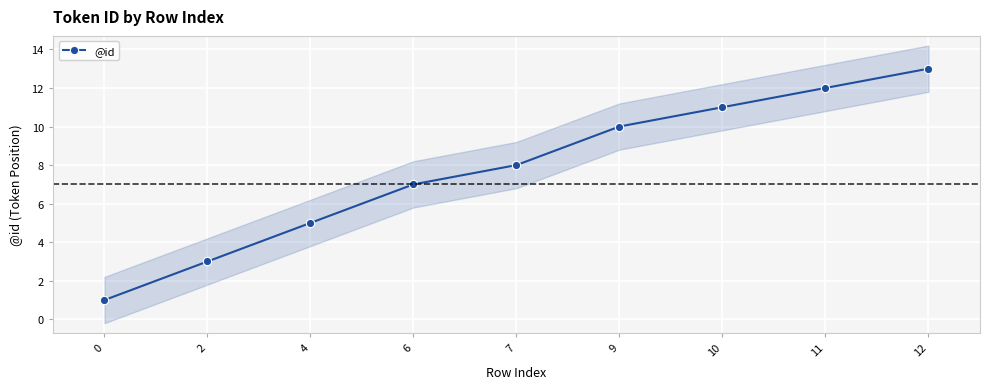

Is this an area chart (filled region under the line)?

No